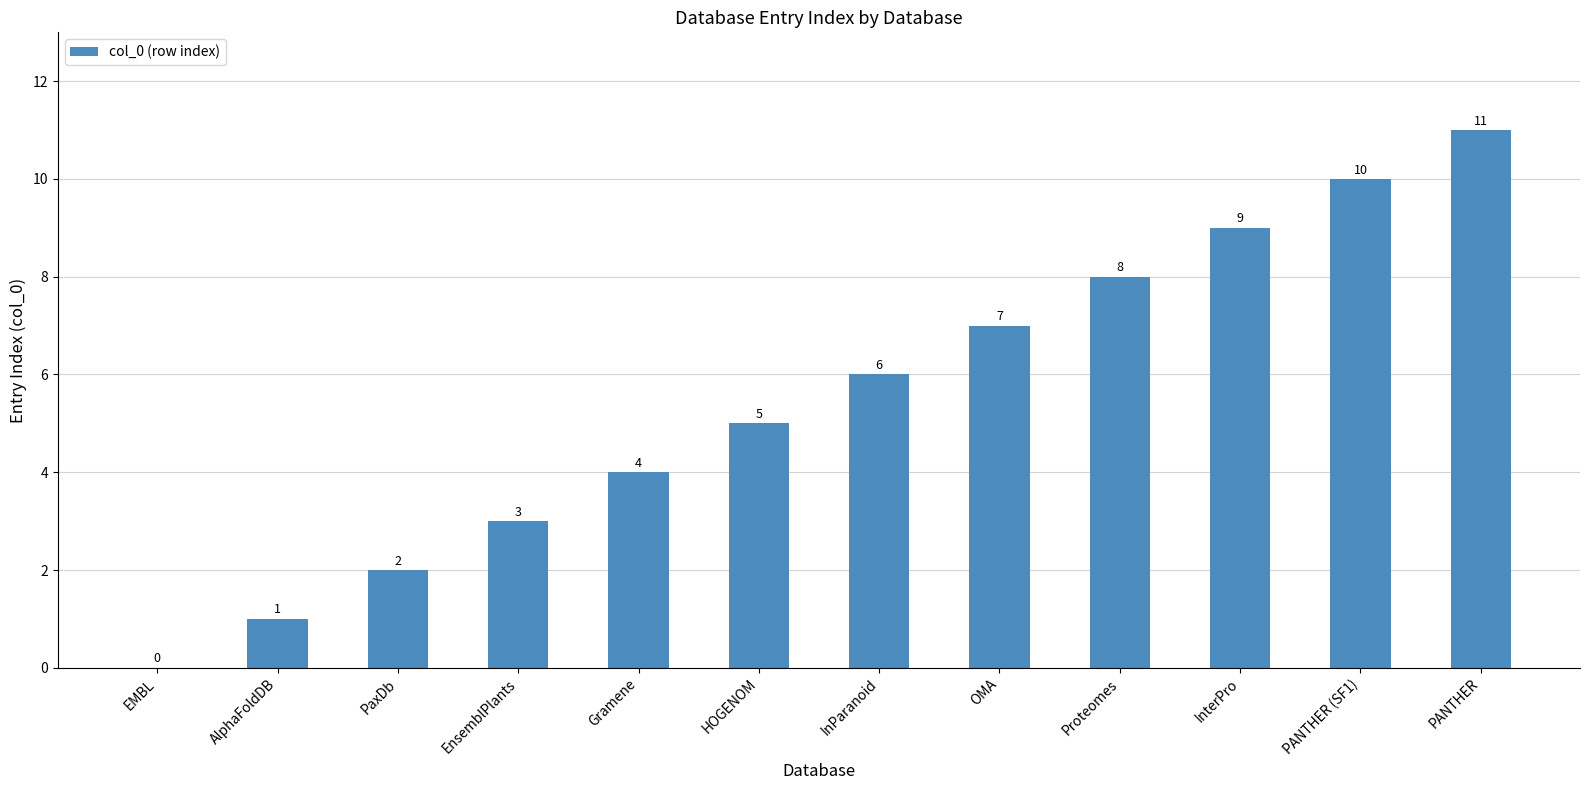

Is it true that the value at AlphaFoldDB is 1?

True